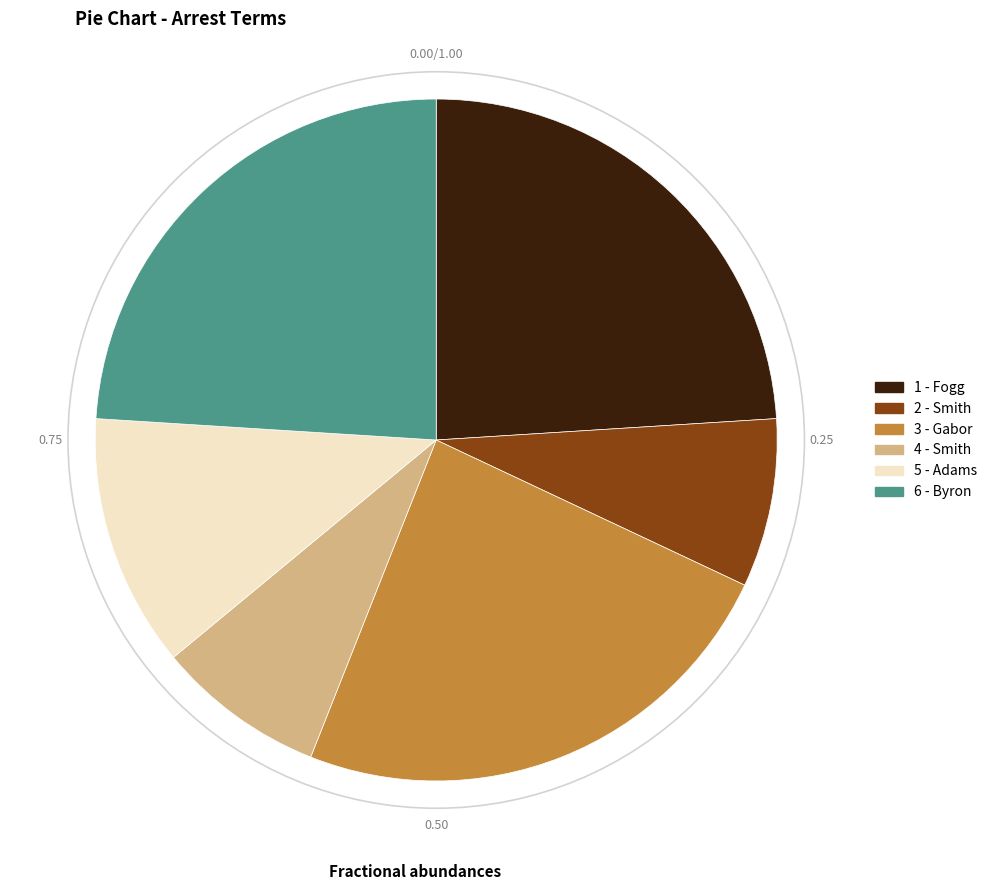

How many slices are in this pie chart?

6